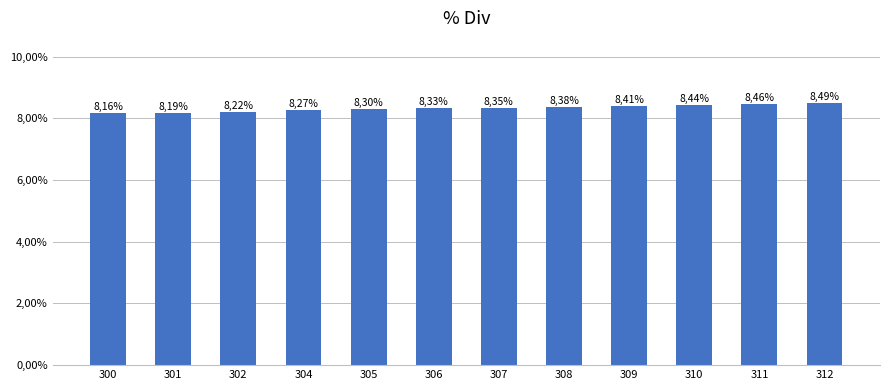

Does the chart contain stacked bars?

No